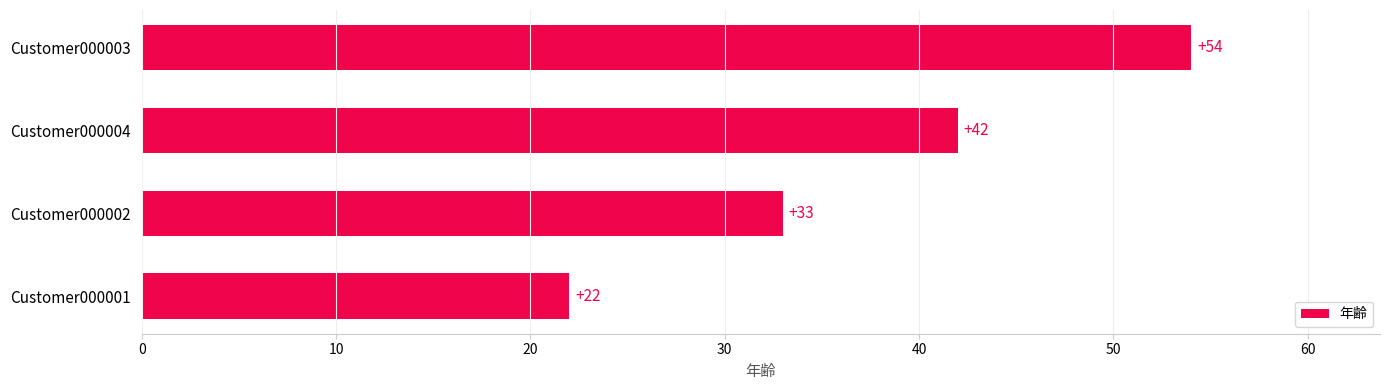

How many categories are shown in the chart?

4